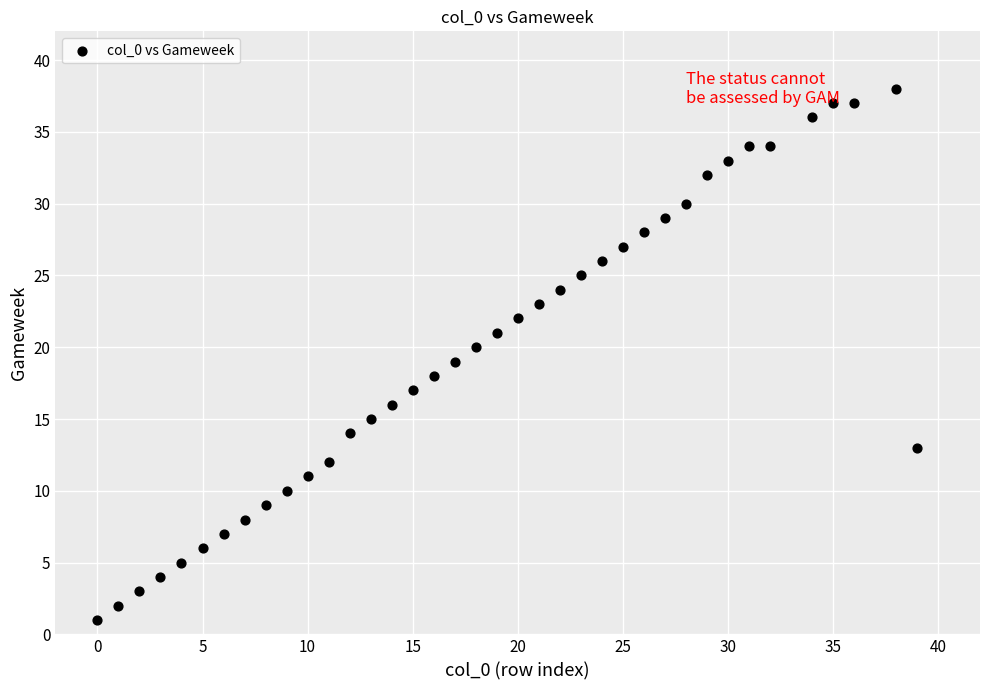

What is the range of X values (max minus min)?

39